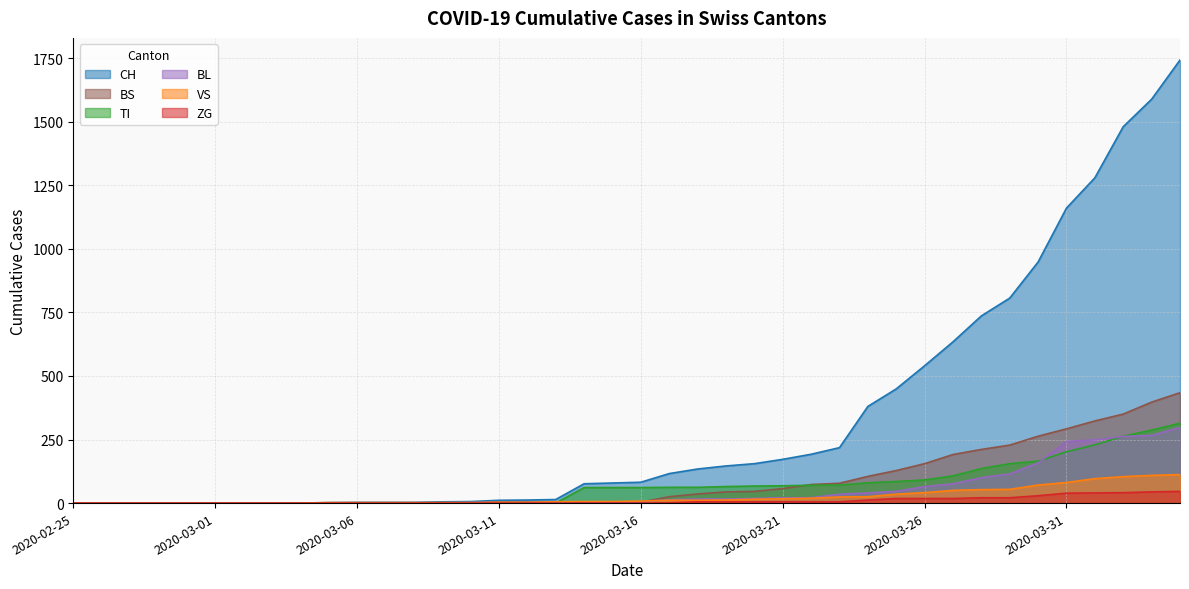

How many data points in CH are above 82?

19